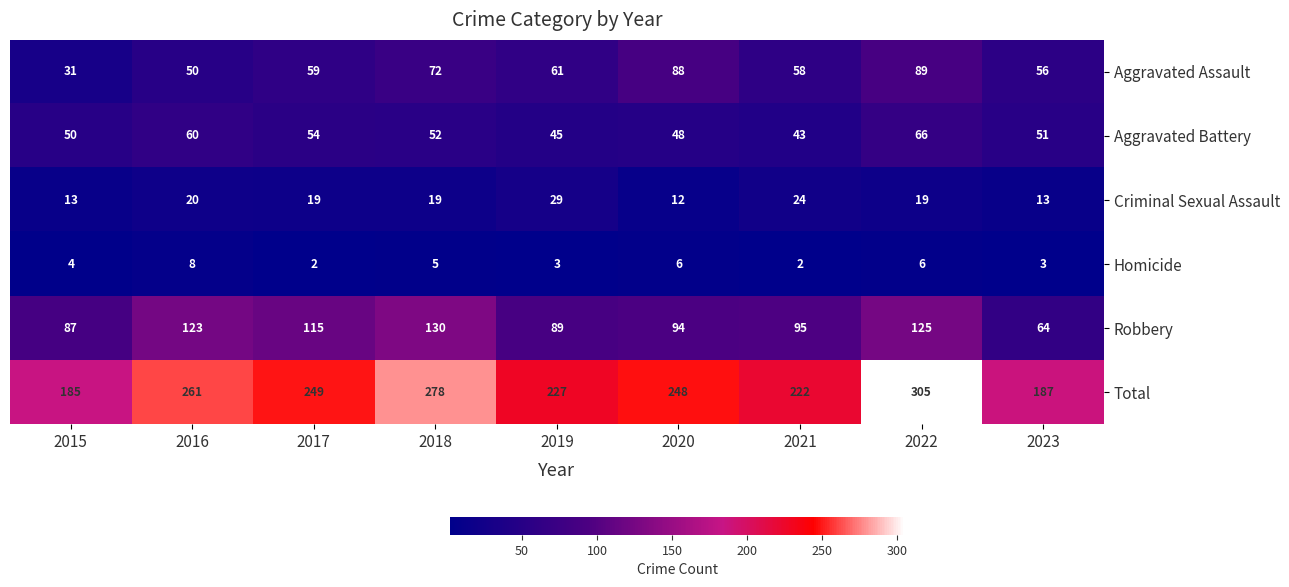

Which series has the largest total across all categories?

Total